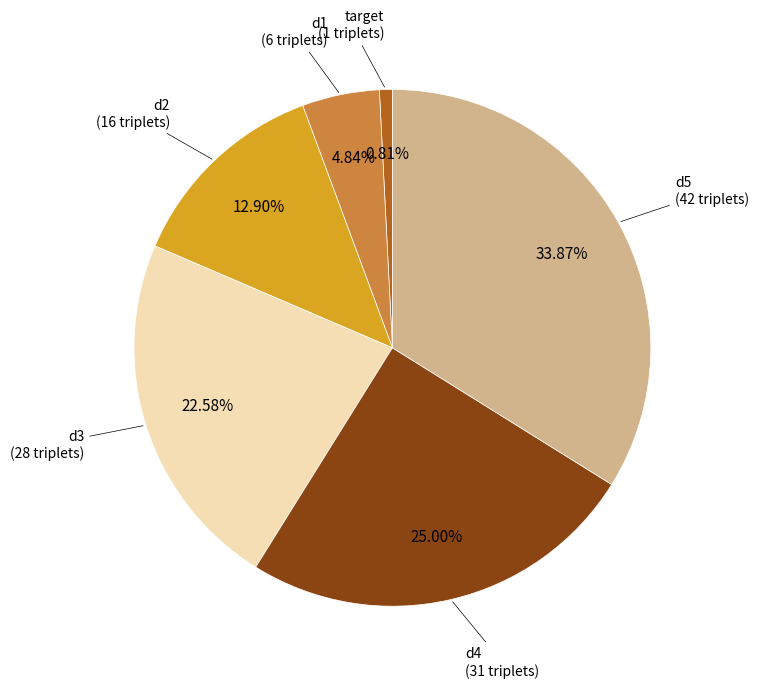

Does any single category account for the majority?

No